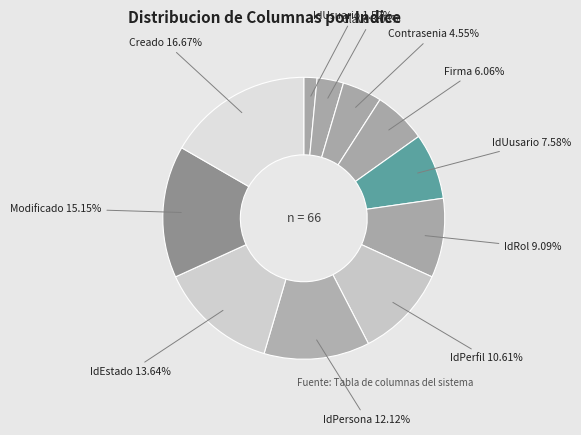

To the nearest percent, what is the average slice percentage?

9%